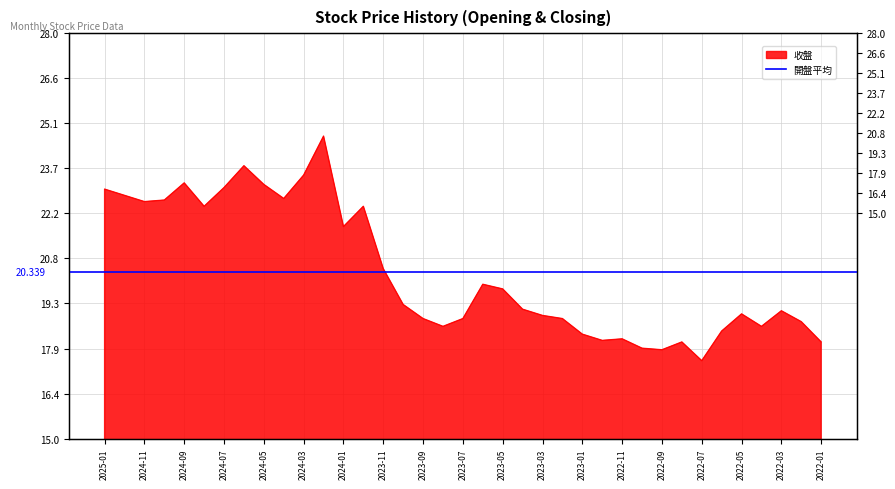

Approximately how many times larger is the value at 2022-01 compared to 2022-06?

1.0